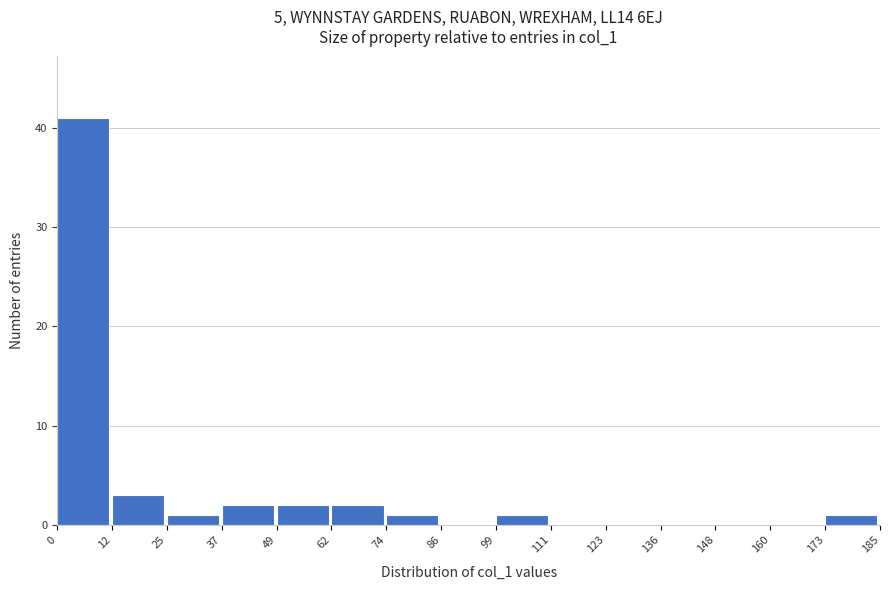

Reading left to right, transcribe this chart: for each bar, give the range it covers on the x-axis and its height. The values are not printed on the chart, so give them approximately, as read against the axis.

0 to 12: 41
12 to 25: 3
25 to 37: 1
37 to 49: 2
49 to 62: 2
62 to 74: 2
74 to 86: 1
86 to 99: 0
99 to 111: 1
111 to 123: 0
123 to 136: 0
136 to 148: 0
148 to 160: 0
160 to 173: 0
173 to 185: 1